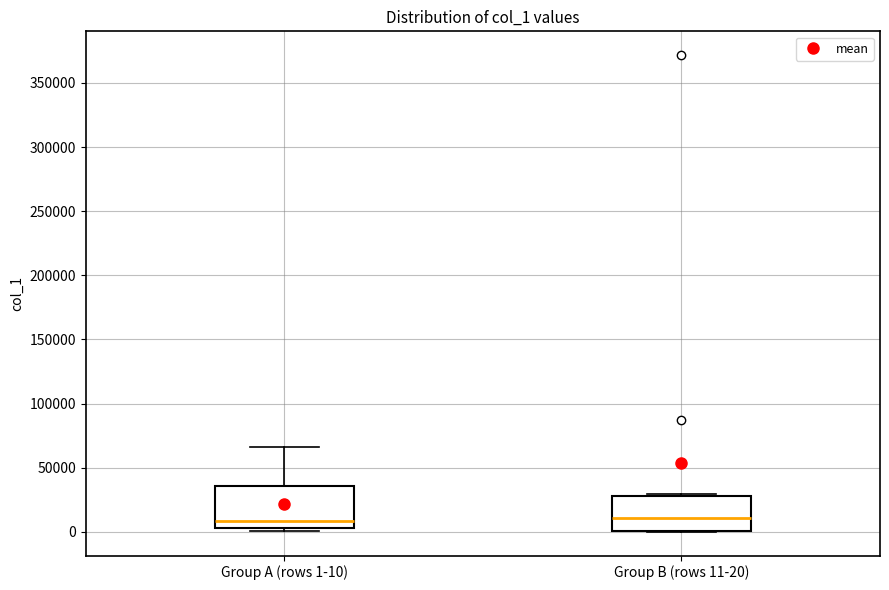

Where does the upper whisker of the box for Group A (rows 1-10) end on the y-axis? The values are not printed on the chart, so give them approximately, as read against the axis.

65000